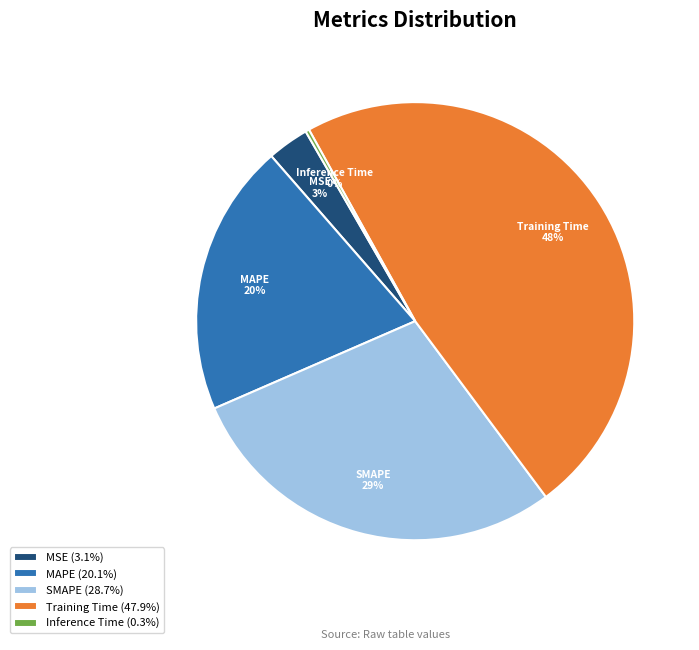

The Training Time slice represents 55% of the pie. True or false?

False